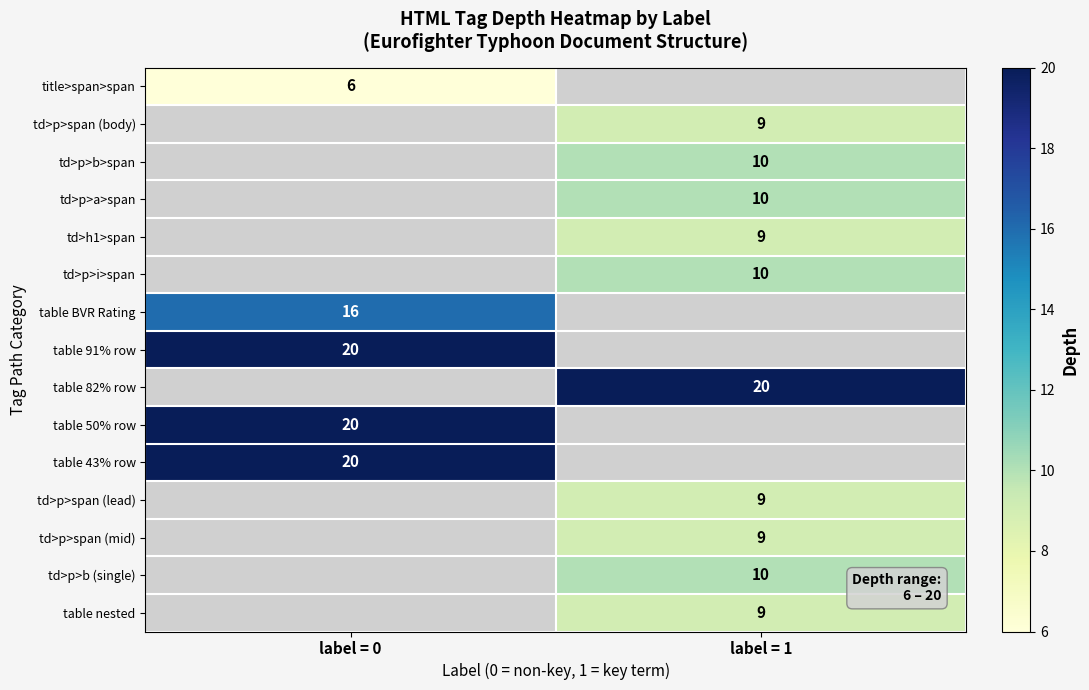

True or false: td>h1>span has a value of 5 at label = 1.

False